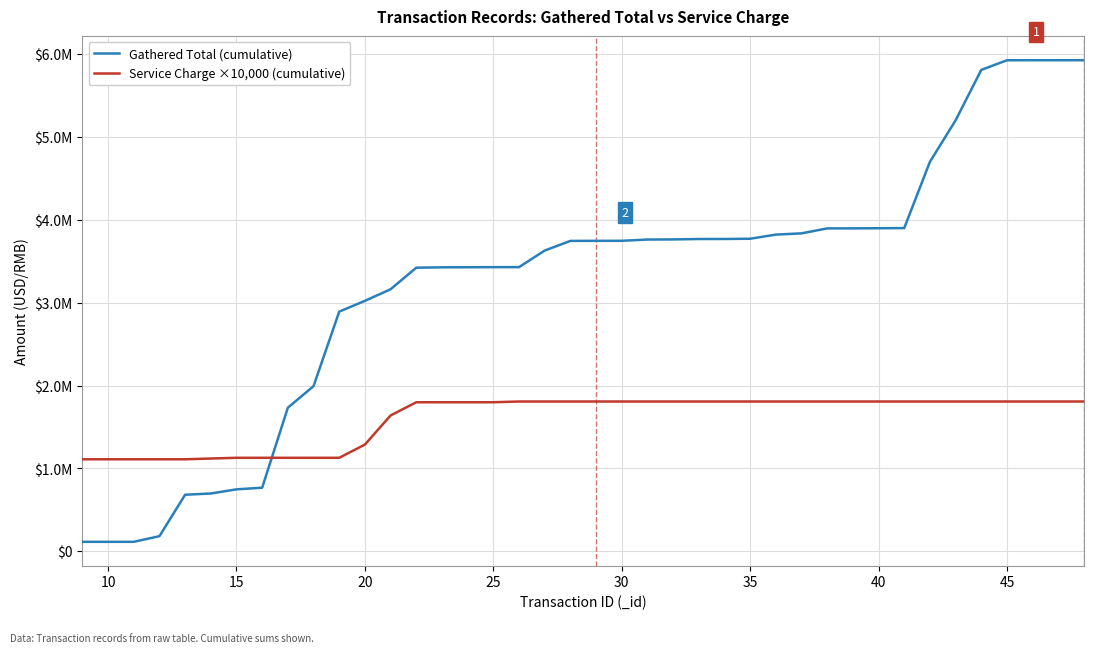

True or false: Service Charge ×10,000 (cumulative) and Gathered Total (cumulative) intersect in this chart.

True